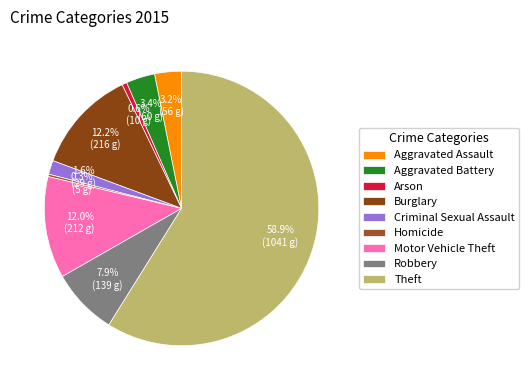

Which slice is the smallest?

Homicide